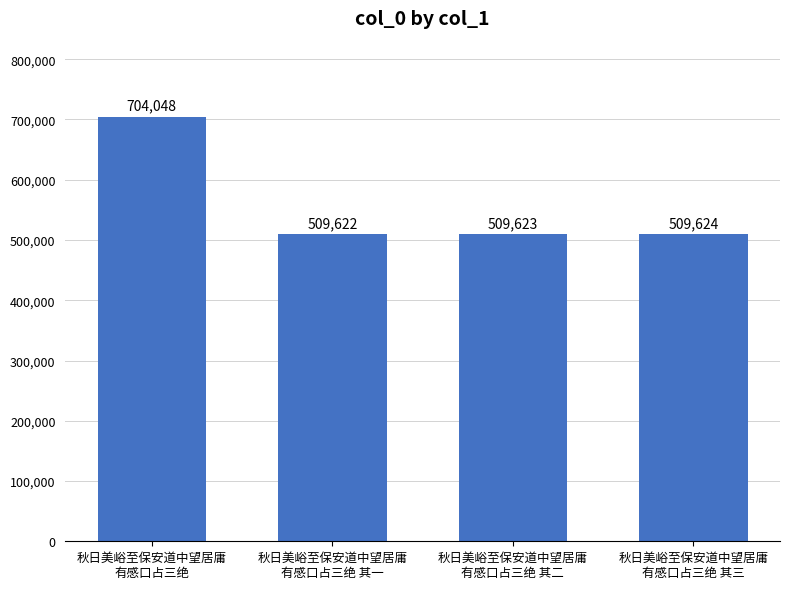

Rank the categories by value from lowest to highest.

秋日美峪至保安道中望居庸
有感口占三绝 其一, 秋日美峪至保安道中望居庸
有感口占三绝 其二, 秋日美峪至保安道中望居庸
有感口占三绝 其三, 秋日美峪至保安道中望居庸
有感口占三绝